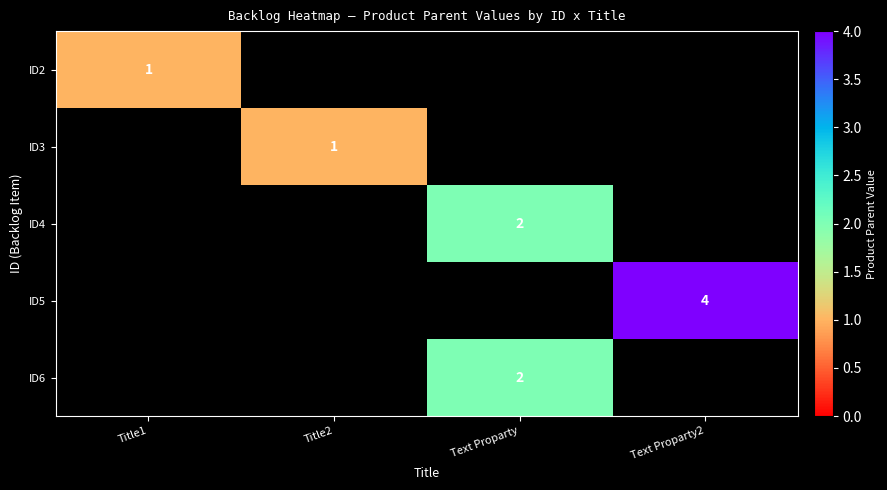

At which label does ID2 reach its peak?

Title1